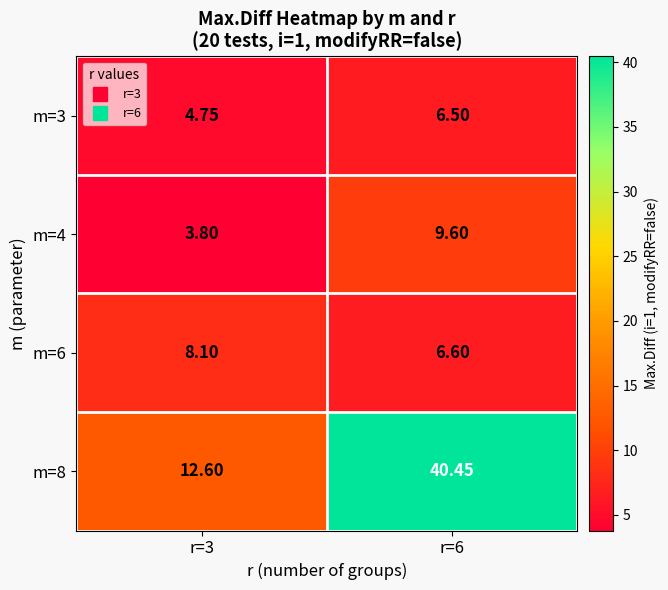

Is the value of m=8 at r=6 greater than the value of m=6 at r=3?

Yes